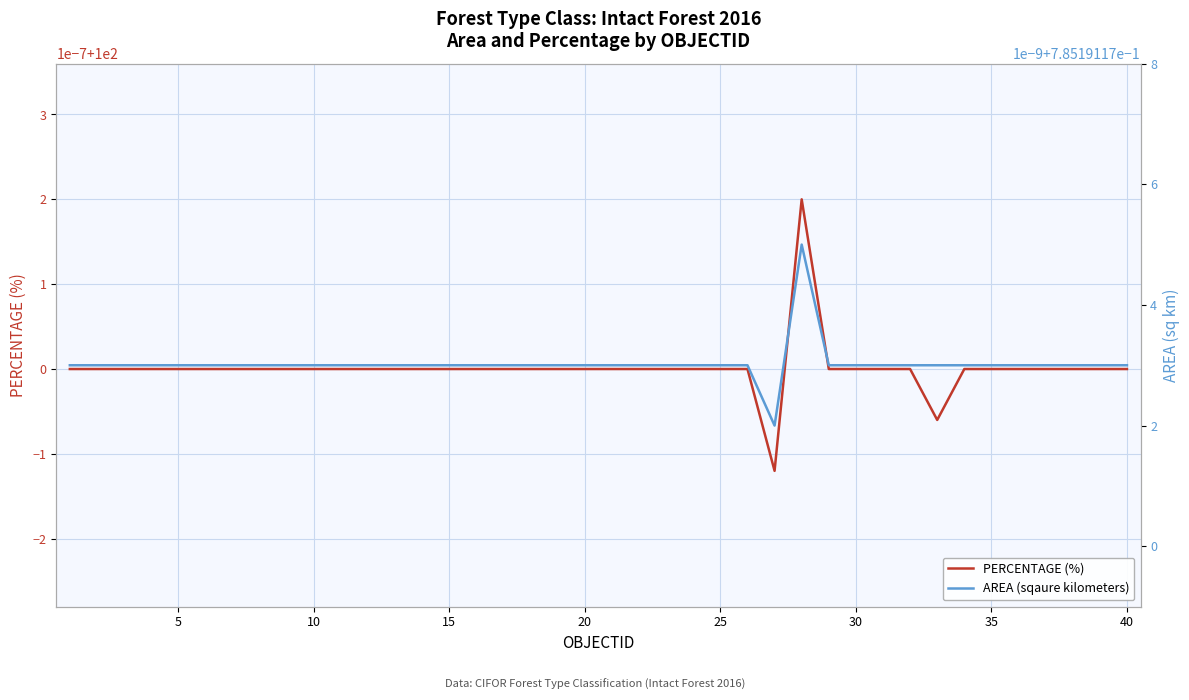

Reading right to left, what are all the values shown in this chart?

PERCENTAGE (%): 100.0	100.0	100.0	100.0	100.0	100.0	100.0	100.0	100.0	100.0	100.0	100.0	100.0	100.0	100.0	100.0	100.0	100.0	100.0	100.0	100.0	100.0	100.0	100.0	100.0	100.0	100.0	100.0	100.0	100.0	100.0	100.0	100.0	100.0	100.0	100.0	100.0	100.0	100.0	100.0
AREA (sqaure kilometers): 0.8	0.8	0.8	0.8	0.8	0.8	0.8	0.8	0.8	0.8	0.8	0.8	0.8	0.8	0.8	0.8	0.8	0.8	0.8	0.8	0.8	0.8	0.8	0.8	0.8	0.8	0.8	0.8	0.8	0.8	0.8	0.8	0.8	0.8	0.8	0.8	0.8	0.8	0.8	0.8